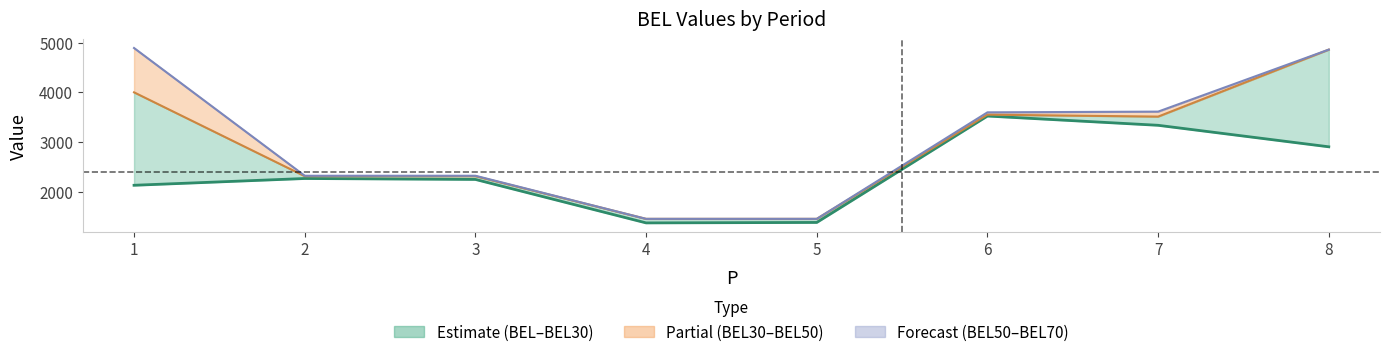

True or false: BEL30 and BEL cross at least once.

False